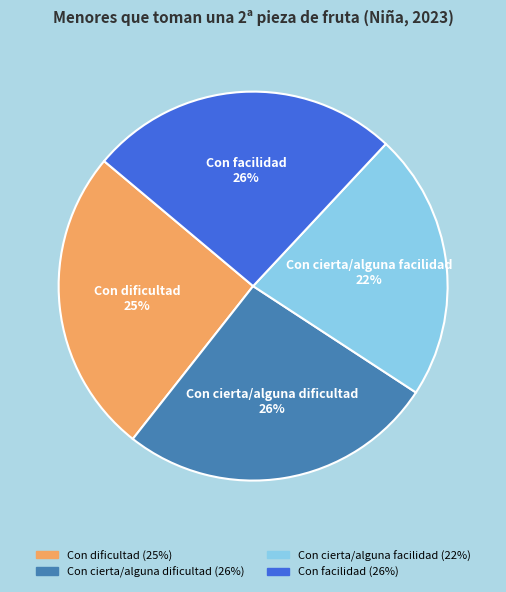

To the nearest percent, what portion does Con cierta/alguna dificultad represent?

26%